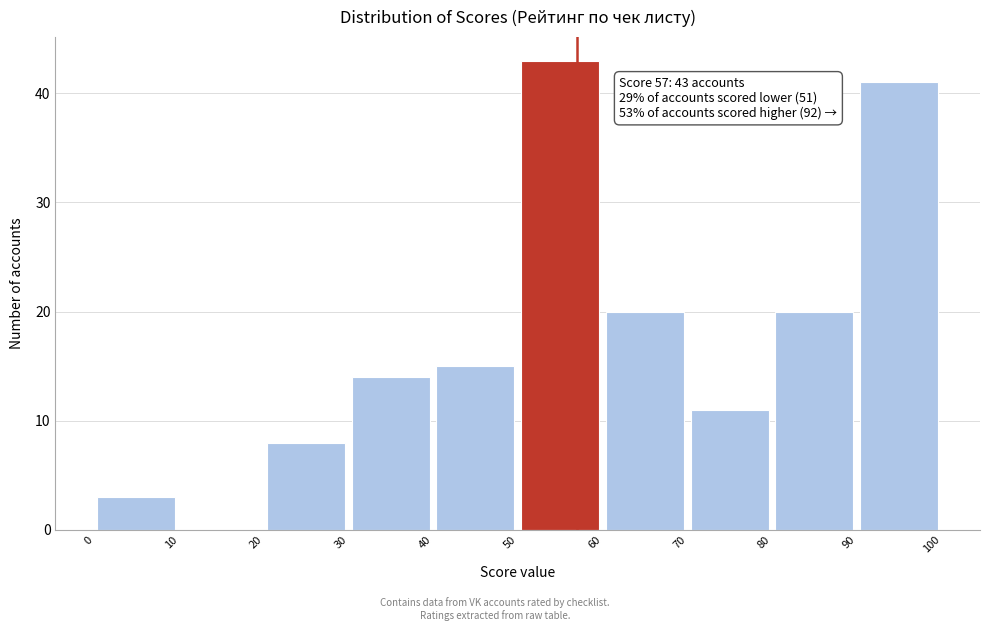

Over which range of the x-axis is the bar tallest?

50 to 60